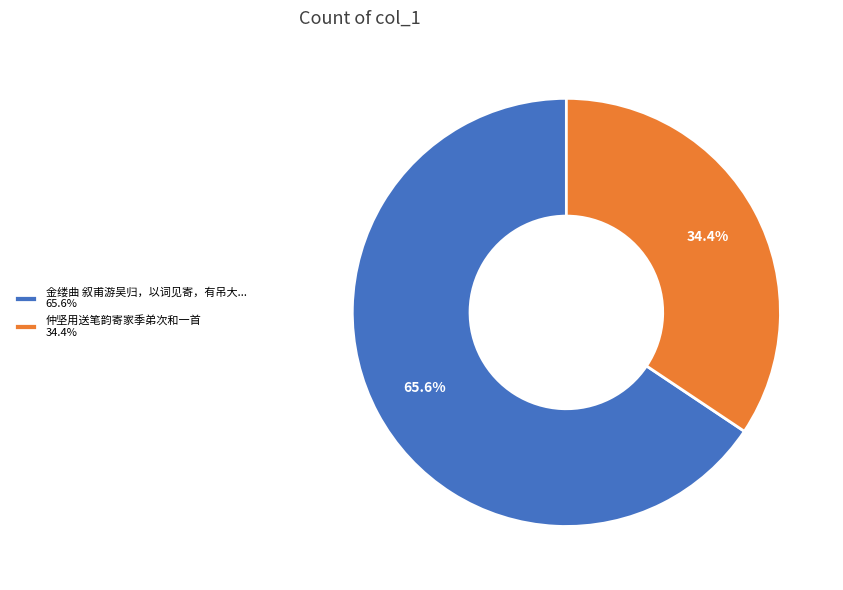

What is the ratio of the value at 金缕曲 叙甫游吴归，以词见寄，有吊大... 65.6% to the value at 仲坚用送笔韵寄家季弟次和一首 34.4%?

1.9